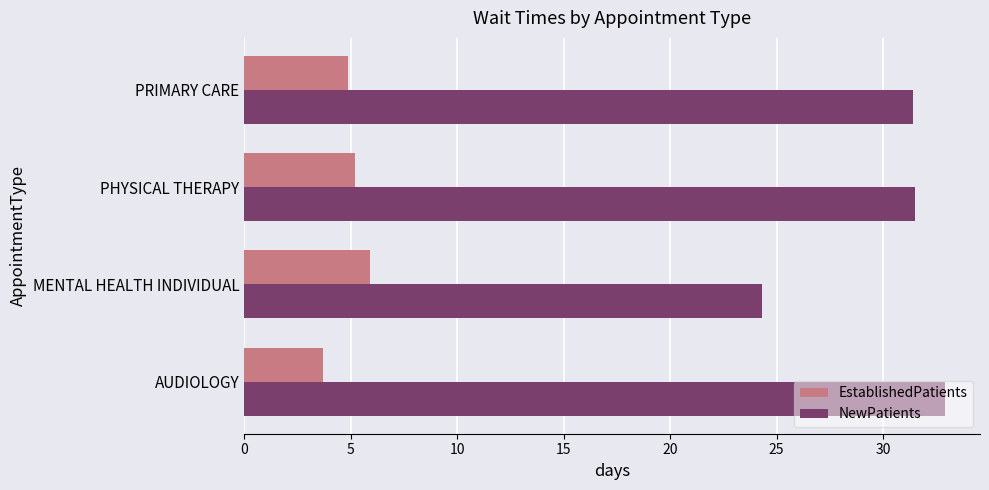

What is the difference between the highest and lowest values at MENTAL HEALTH INDIVIDUAL?

18.4